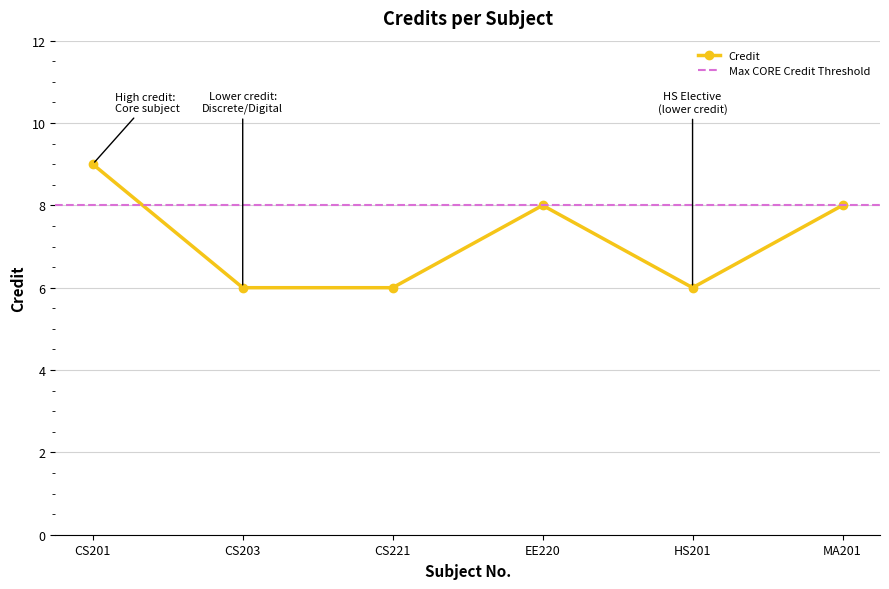

What is the value of the 6th point from the left?

8